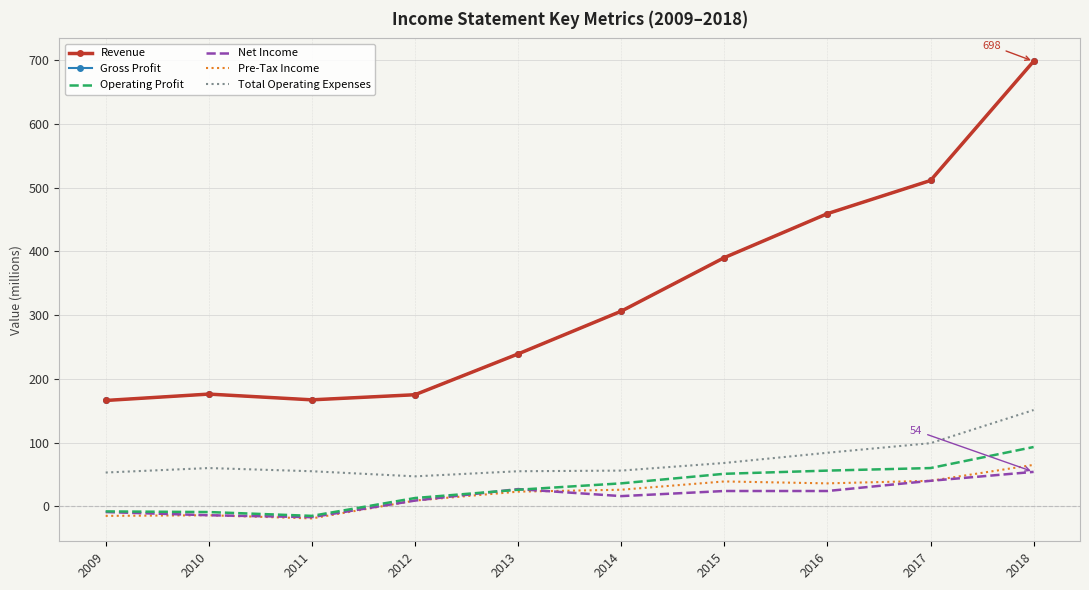

Reading left to right, what are all the values shown in this chart?

Revenue: 2009=166	2010=176	2011=167	2012=175	2013=239	2014=306	2015=390	2016=459	2017=511	2018=698
Gross Profit: 2009=166	2010=176	2011=167	2012=175	2013=239	2014=306	2015=390	2016=459	2017=511	2018=698
Operating Profit: 2009=-8	2010=-9	2011=-15	2012=13	2013=26	2014=36	2015=51	2016=56	2017=60	2018=93
Net Income: 2009=-9	2010=-14	2011=-17	2012=9	2013=27	2014=16	2015=24	2016=24	2017=40	2018=54
Pre-Tax Income: 2009=-15	2010=-14	2011=-19	2012=9	2013=23	2014=26	2015=39	2016=36	2017=40	2018=65
Total Operating Expenses: 2009=53	2010=60	2011=55	2012=47	2013=55	2014=56	2015=68	2016=84	2017=99	2018=151